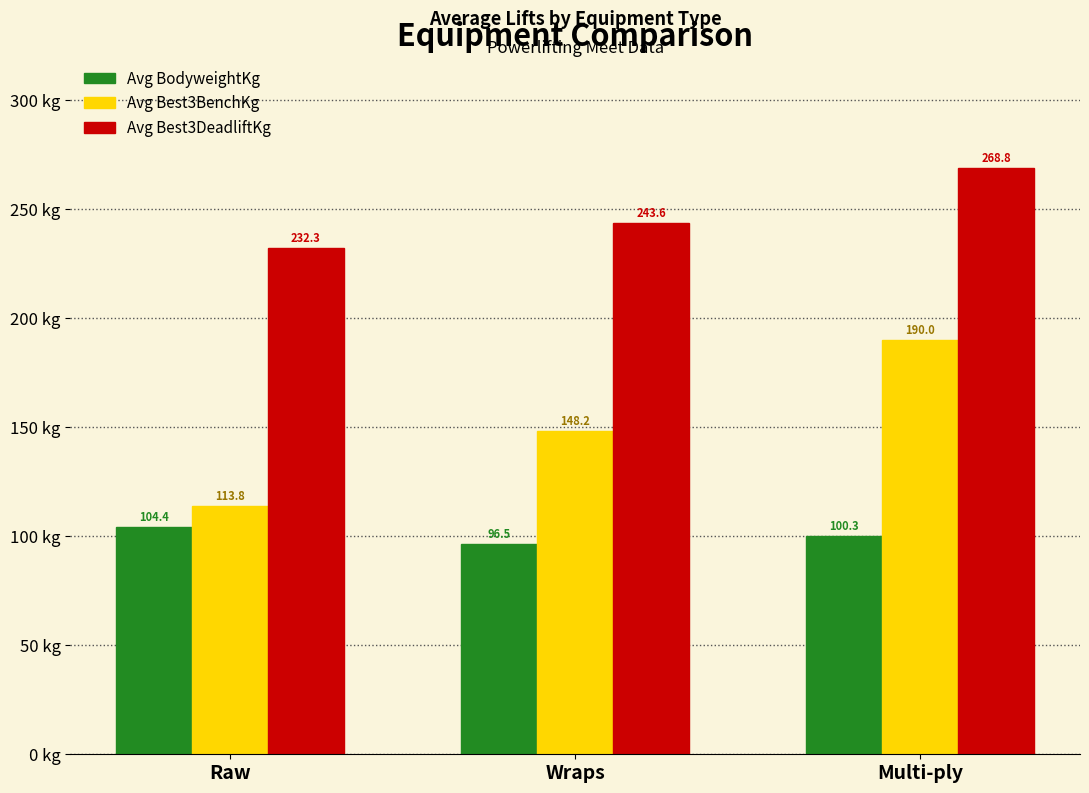

What is the sum of all Avg BodyweightKg values?

301.2